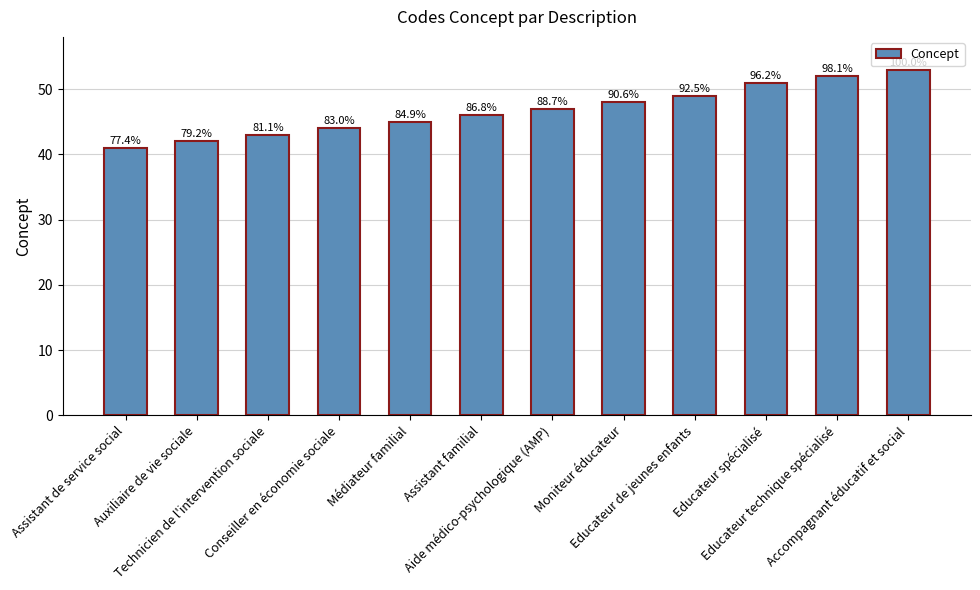

At which category does the chart reach its minimum across all series?

Assistant de service social